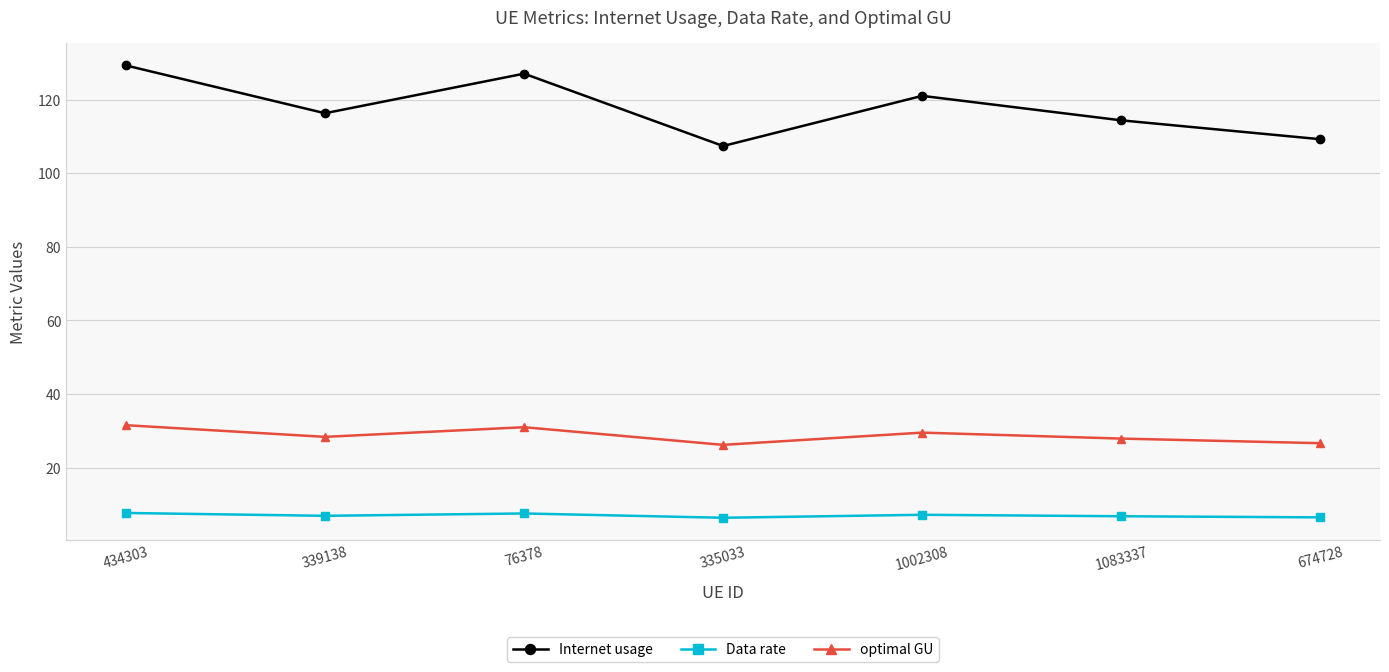

True or false: Internet usage and optimal GU intersect in this chart.

False